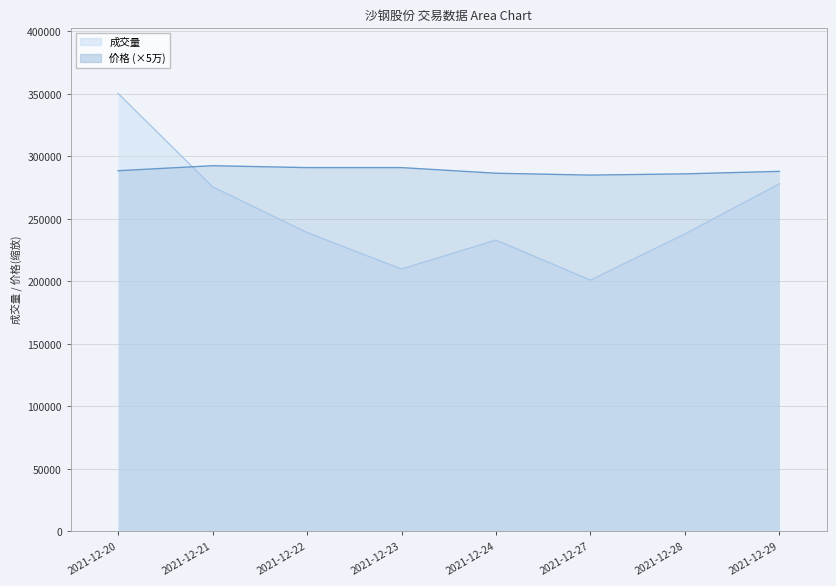

What is the value of the 成交量 point at the 2nd from the left?

275646.5